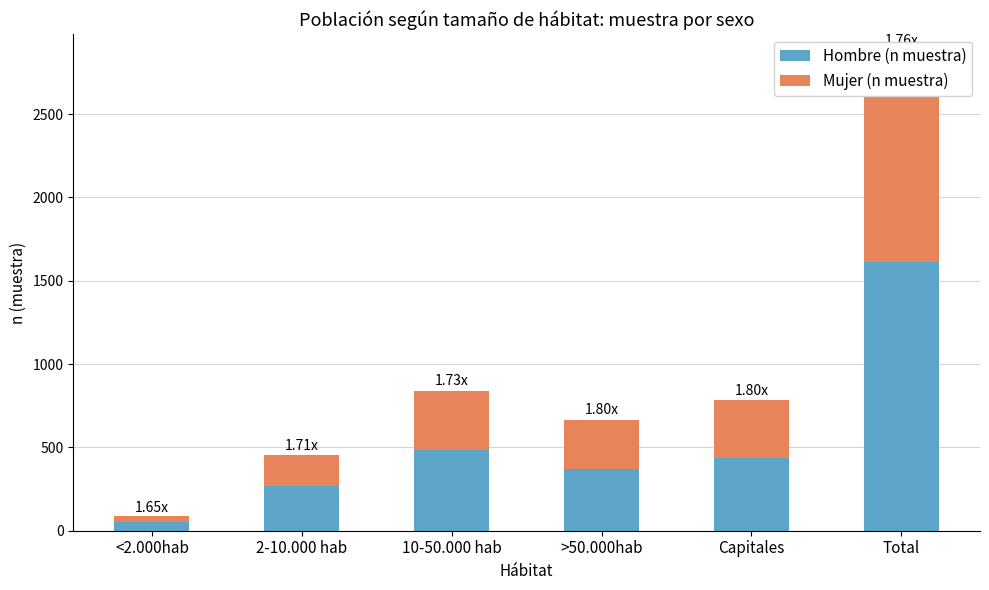

What is the smallest value displayed?

36